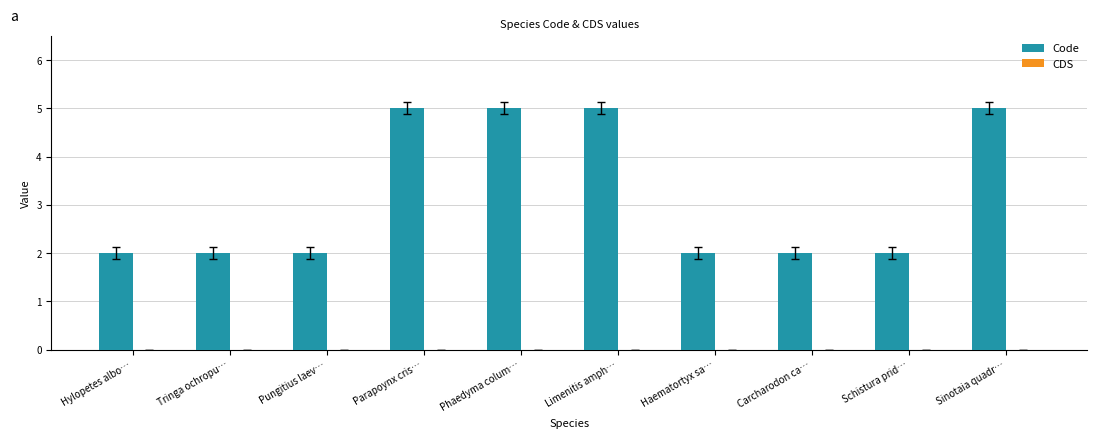

The chart shows a value of 5 at Limenitis amph…. True or false?

True